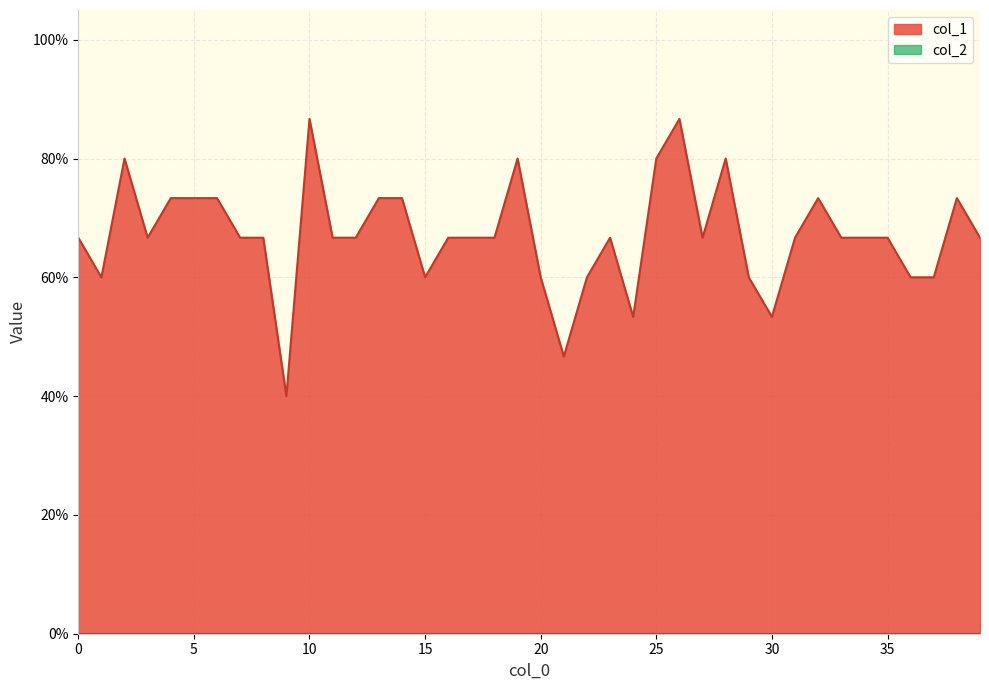

What is the smallest value displayed?

0.4